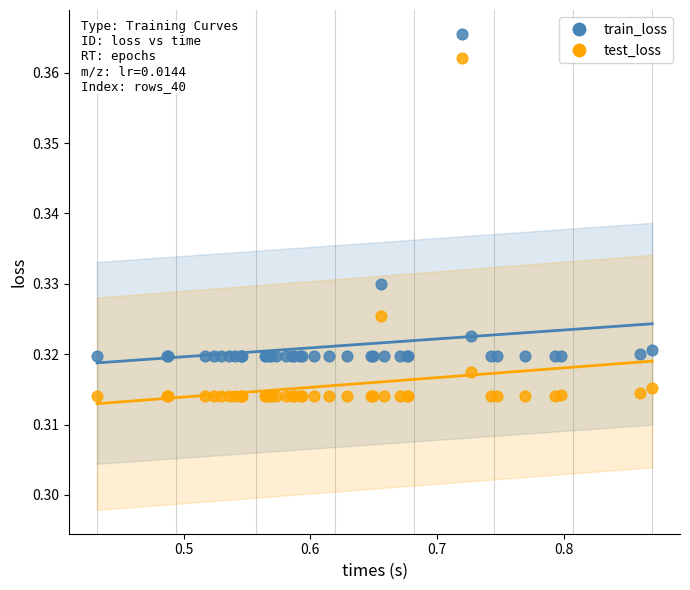

Which series contains the highest Y value?

train_loss